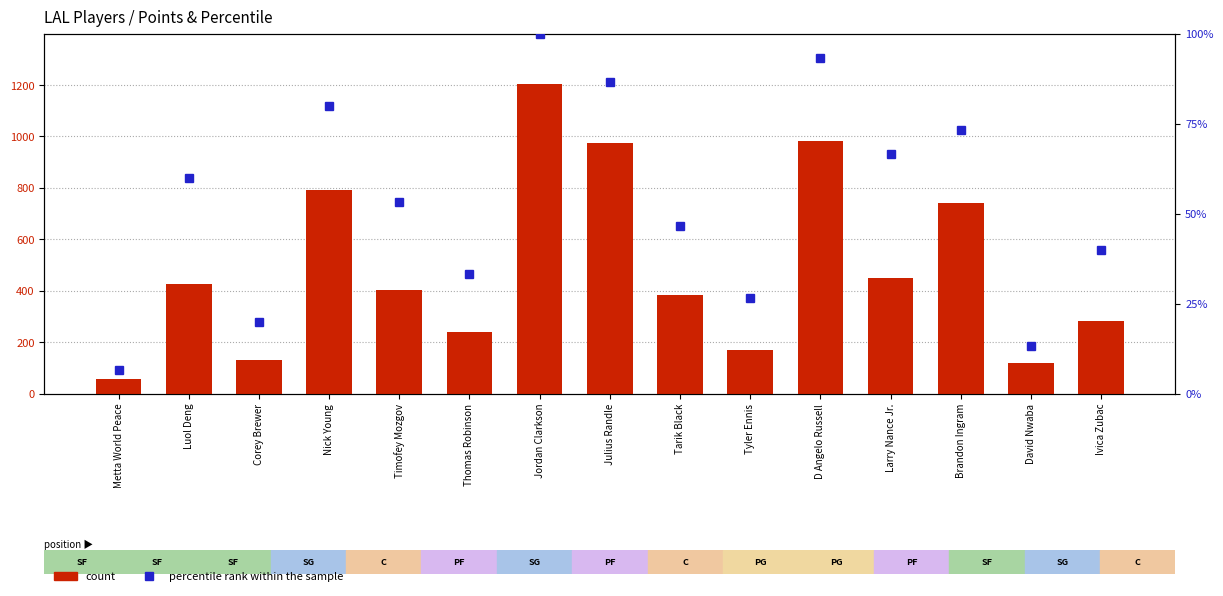

What is the maximum value for percentile rank within the sample?

100.0